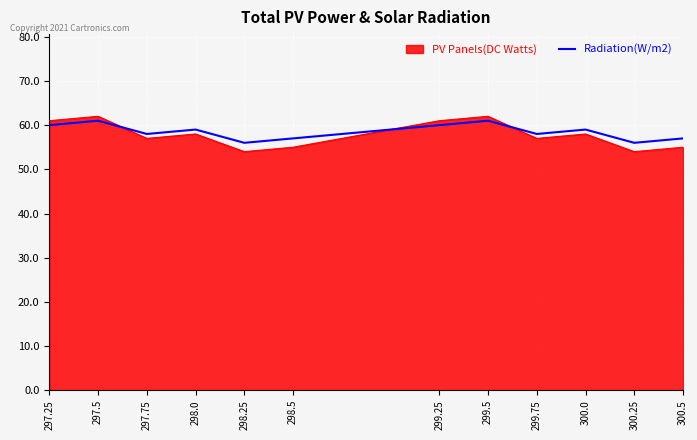

The value of PV Panels(DC Watts) at 299.75 is 92. True or false?

False